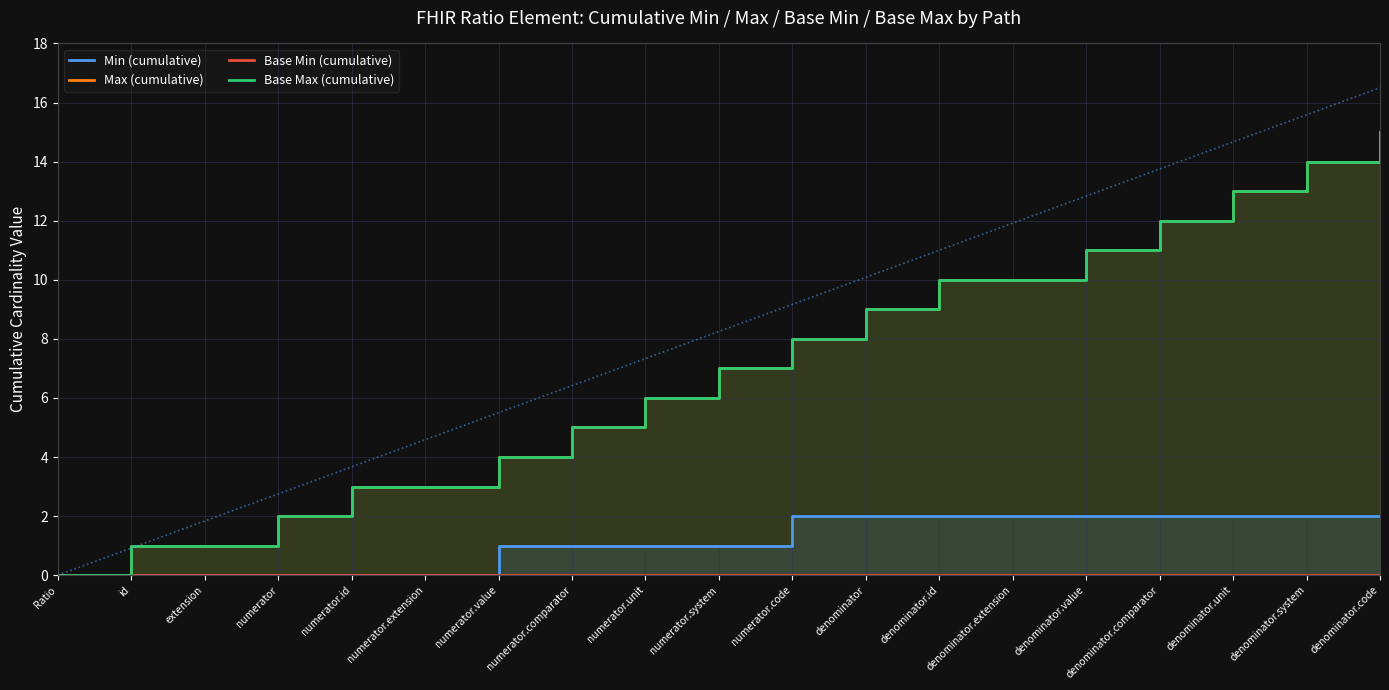

How many data points in Min (cumulative) are less than 1?

6